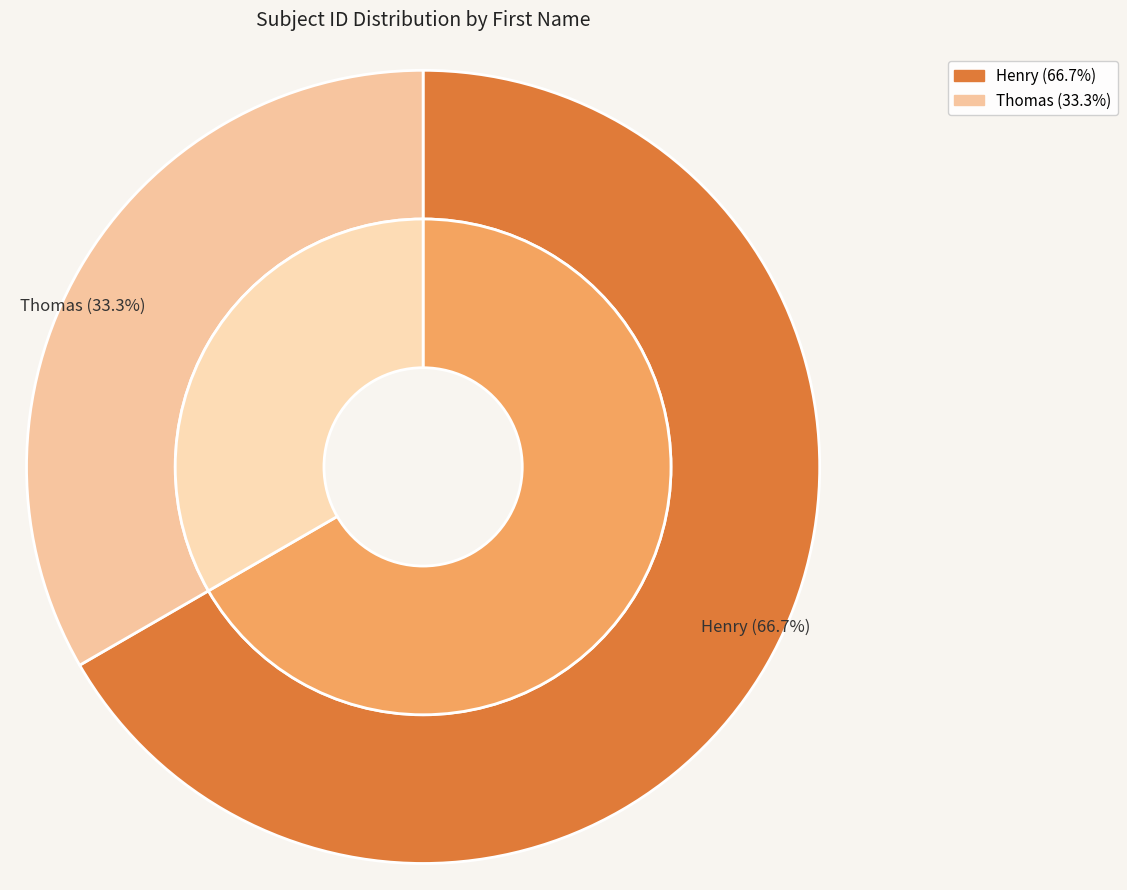

Combined, what portion of the pie is Henry and Thomas?

100.0%